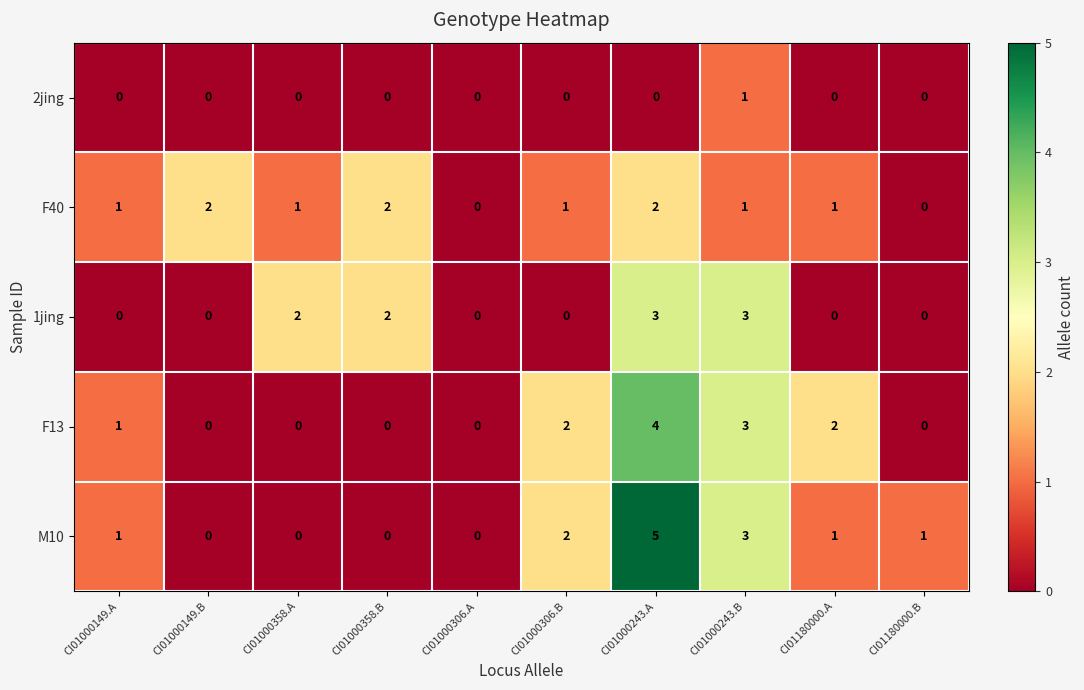

At which label does M10 reach its peak?

CI01000243.A